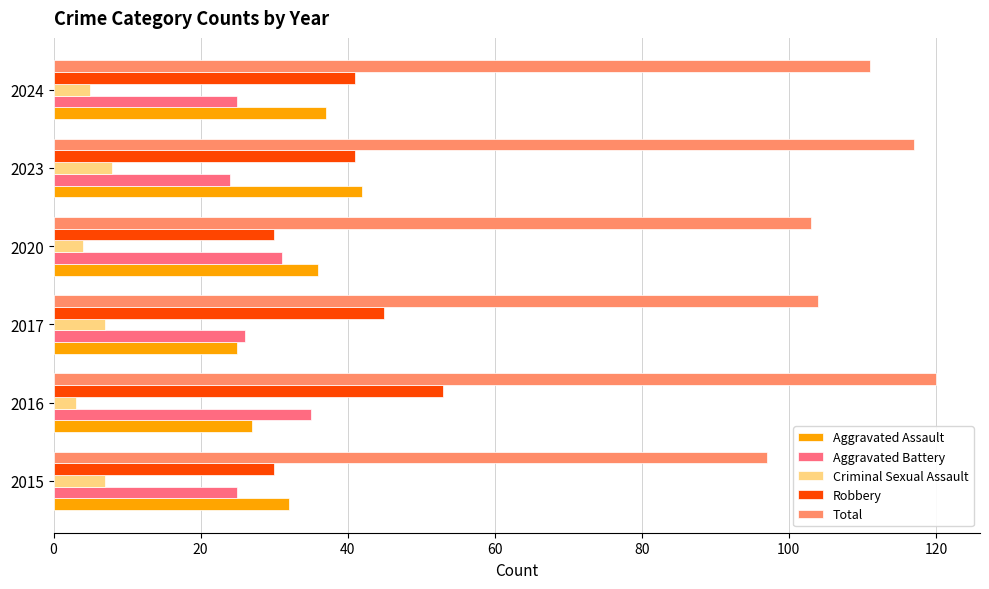

Rank the series by their maximum value, from lowest to highest.

Criminal Sexual Assault, Aggravated Battery, Aggravated Assault, Robbery, Total